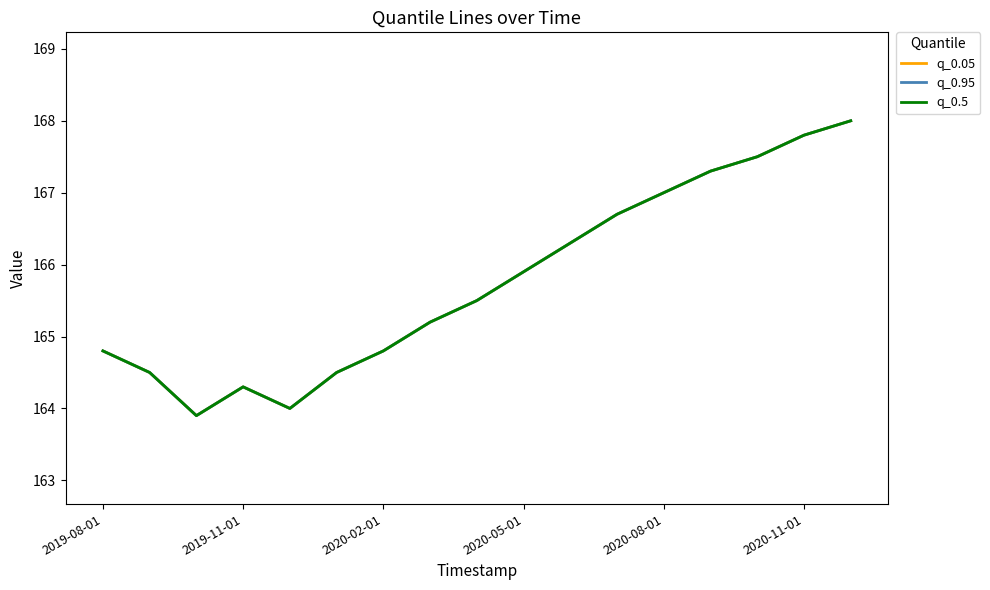

Is this an area chart (filled region under the line)?

No